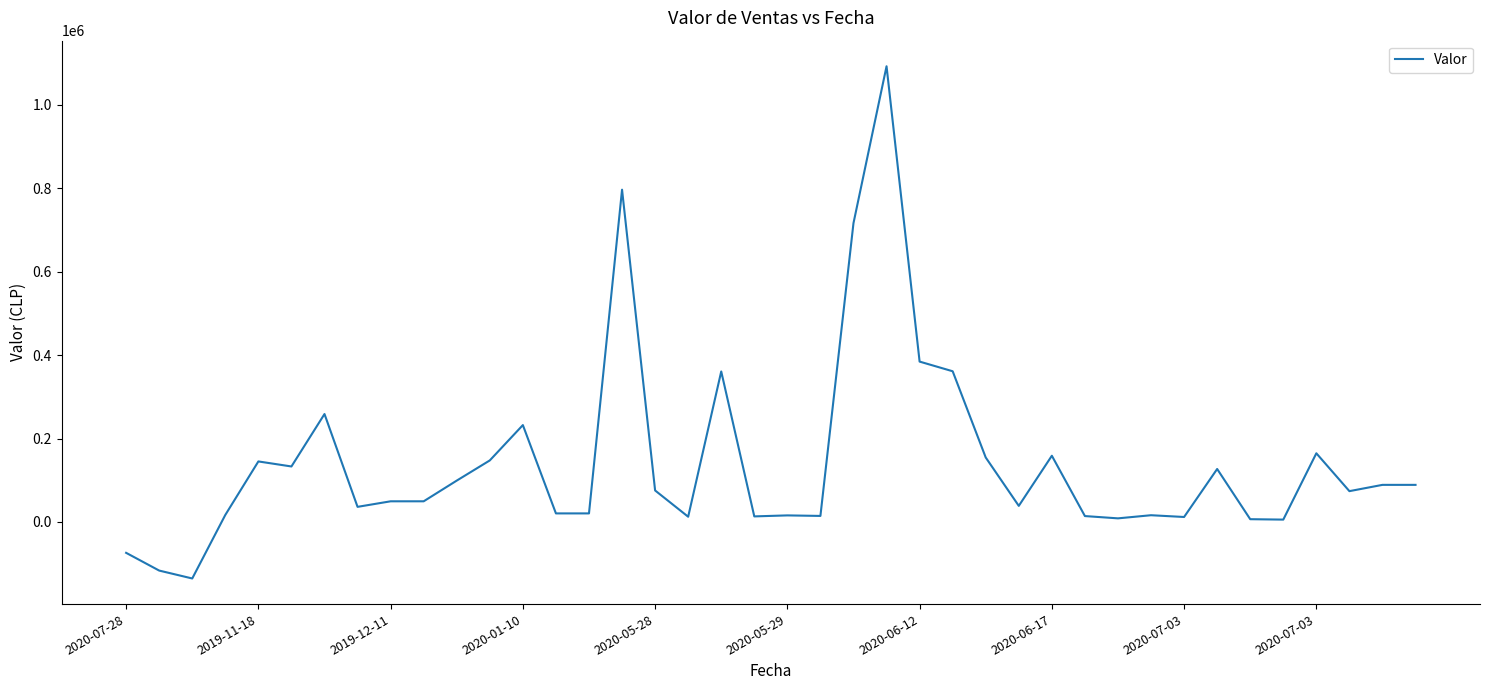

What is the greatest value displayed?

1092436